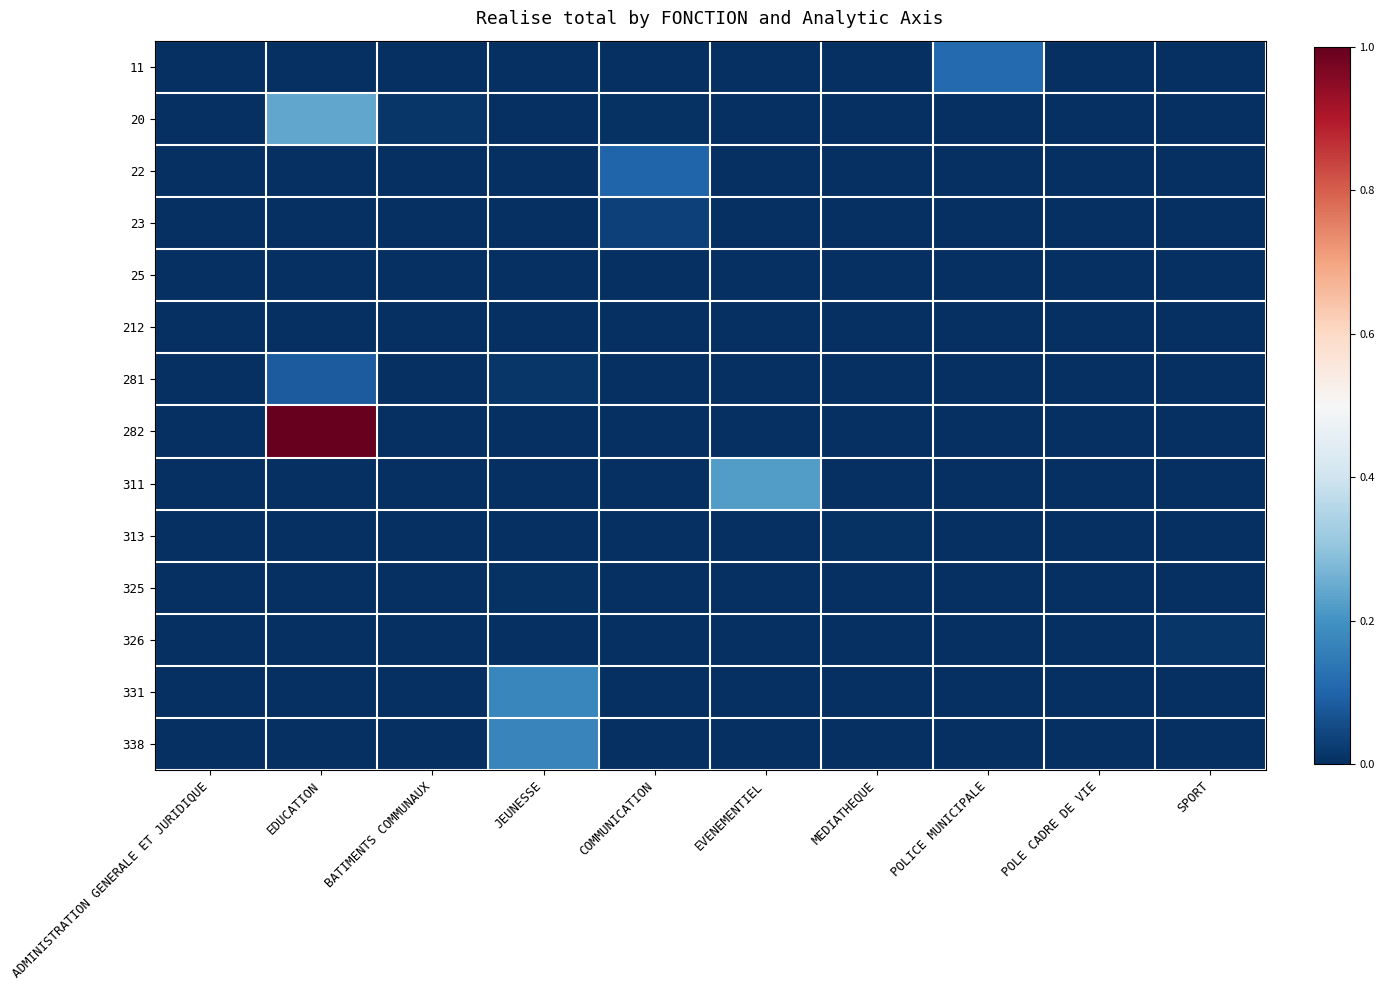

Reading left to right, extract all data points from this chart.

11: ADMINISTRATION GENERALE ET JURIDIQUE=0.0	EDUCATION=0.0	BATIMENTS COMMUNAUX=0.0	JEUNESSE=0.0	COMMUNICATION=0.0	EVENEMENTIEL=0.0	MEDIATHEQUE=0.0	POLICE MUNICIPALE=0.1	POLE CADRE DE VIE=0.0	SPORT=0.0
20: ADMINISTRATION GENERALE ET JURIDIQUE=0.0	EDUCATION=0.2	BATIMENTS COMMUNAUX=0.0	JEUNESSE=0.0	COMMUNICATION=0.0	EVENEMENTIEL=0.0	MEDIATHEQUE=0.0	POLICE MUNICIPALE=0.0	POLE CADRE DE VIE=0.0	SPORT=0.0
22: ADMINISTRATION GENERALE ET JURIDIQUE=0.0	EDUCATION=0.0	BATIMENTS COMMUNAUX=0.0	JEUNESSE=0.0	COMMUNICATION=0.1	EVENEMENTIEL=0.0	MEDIATHEQUE=0.0	POLICE MUNICIPALE=0.0	POLE CADRE DE VIE=0.0	SPORT=0.0
23: ADMINISTRATION GENERALE ET JURIDIQUE=0.0	EDUCATION=0.0	BATIMENTS COMMUNAUX=0.0	JEUNESSE=0.0	COMMUNICATION=0.0	EVENEMENTIEL=0.0	MEDIATHEQUE=0.0	POLICE MUNICIPALE=0.0	POLE CADRE DE VIE=0.0	SPORT=0.0
25: ADMINISTRATION GENERALE ET JURIDIQUE=0.0	EDUCATION=0.0	BATIMENTS COMMUNAUX=0.0	JEUNESSE=0.0	COMMUNICATION=0.0	EVENEMENTIEL=0.0	MEDIATHEQUE=0.0	POLICE MUNICIPALE=0.0	POLE CADRE DE VIE=0.0	SPORT=0.0
212: ADMINISTRATION GENERALE ET JURIDIQUE=0.0	EDUCATION=0.0	BATIMENTS COMMUNAUX=0.0	JEUNESSE=0.0	COMMUNICATION=0.0	EVENEMENTIEL=0.0	MEDIATHEQUE=0.0	POLICE MUNICIPALE=0.0	POLE CADRE DE VIE=0.0	SPORT=0.0
281: ADMINISTRATION GENERALE ET JURIDIQUE=0.0	EDUCATION=0.1	BATIMENTS COMMUNAUX=0.0	JEUNESSE=0.0	COMMUNICATION=0.0	EVENEMENTIEL=0.0	MEDIATHEQUE=0.0	POLICE MUNICIPALE=0.0	POLE CADRE DE VIE=0.0	SPORT=0.0
282: ADMINISTRATION GENERALE ET JURIDIQUE=0.0	EDUCATION=1.0	BATIMENTS COMMUNAUX=0.0	JEUNESSE=0.0	COMMUNICATION=0.0	EVENEMENTIEL=0.0	MEDIATHEQUE=0.0	POLICE MUNICIPALE=0.0	POLE CADRE DE VIE=0.0	SPORT=0.0
311: ADMINISTRATION GENERALE ET JURIDIQUE=0.0	EDUCATION=0.0	BATIMENTS COMMUNAUX=0.0	JEUNESSE=0.0	COMMUNICATION=0.0	EVENEMENTIEL=0.2	MEDIATHEQUE=0.0	POLICE MUNICIPALE=0.0	POLE CADRE DE VIE=0.0	SPORT=0.0
313: ADMINISTRATION GENERALE ET JURIDIQUE=0.0	EDUCATION=0.0	BATIMENTS COMMUNAUX=0.0	JEUNESSE=0.0	COMMUNICATION=0.0	EVENEMENTIEL=0.0	MEDIATHEQUE=0.0	POLICE MUNICIPALE=0.0	POLE CADRE DE VIE=0.0	SPORT=0.0
325: ADMINISTRATION GENERALE ET JURIDIQUE=0.0	EDUCATION=0.0	BATIMENTS COMMUNAUX=0.0	JEUNESSE=0.0	COMMUNICATION=0.0	EVENEMENTIEL=0.0	MEDIATHEQUE=0.0	POLICE MUNICIPALE=0.0	POLE CADRE DE VIE=0.0	SPORT=0.0
326: ADMINISTRATION GENERALE ET JURIDIQUE=0.0	EDUCATION=0.0	BATIMENTS COMMUNAUX=0.0	JEUNESSE=0.0	COMMUNICATION=0.0	EVENEMENTIEL=0.0	MEDIATHEQUE=0.0	POLICE MUNICIPALE=0.0	POLE CADRE DE VIE=0.0	SPORT=0.0
331: ADMINISTRATION GENERALE ET JURIDIQUE=0.0	EDUCATION=0.0	BATIMENTS COMMUNAUX=0.0	JEUNESSE=0.2	COMMUNICATION=0.0	EVENEMENTIEL=0.0	MEDIATHEQUE=0.0	POLICE MUNICIPALE=0.0	POLE CADRE DE VIE=0.0	SPORT=0.0
338: ADMINISTRATION GENERALE ET JURIDIQUE=0.0	EDUCATION=0.0	BATIMENTS COMMUNAUX=0.0	JEUNESSE=0.2	COMMUNICATION=0.0	EVENEMENTIEL=0.0	MEDIATHEQUE=0.0	POLICE MUNICIPALE=0.0	POLE CADRE DE VIE=0.0	SPORT=0.0